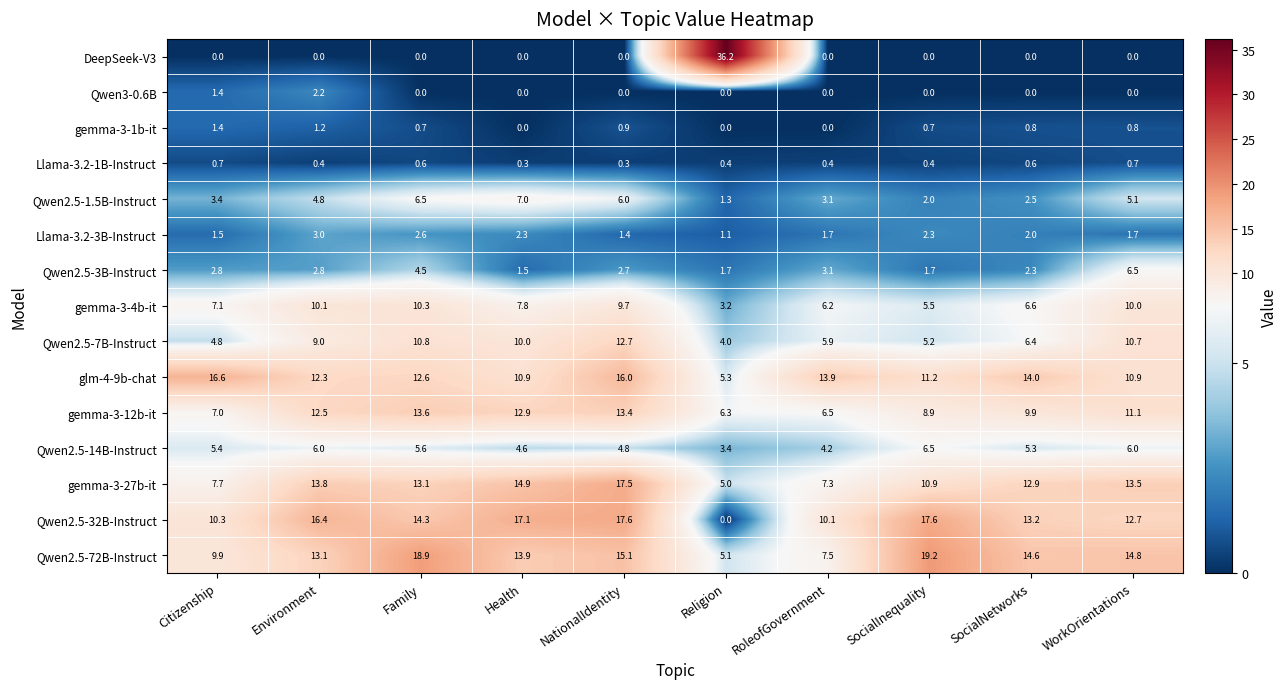

Between Family and RoleofGovernment, which series saw the biggest shift?

Qwen2.5-72B-Instruct